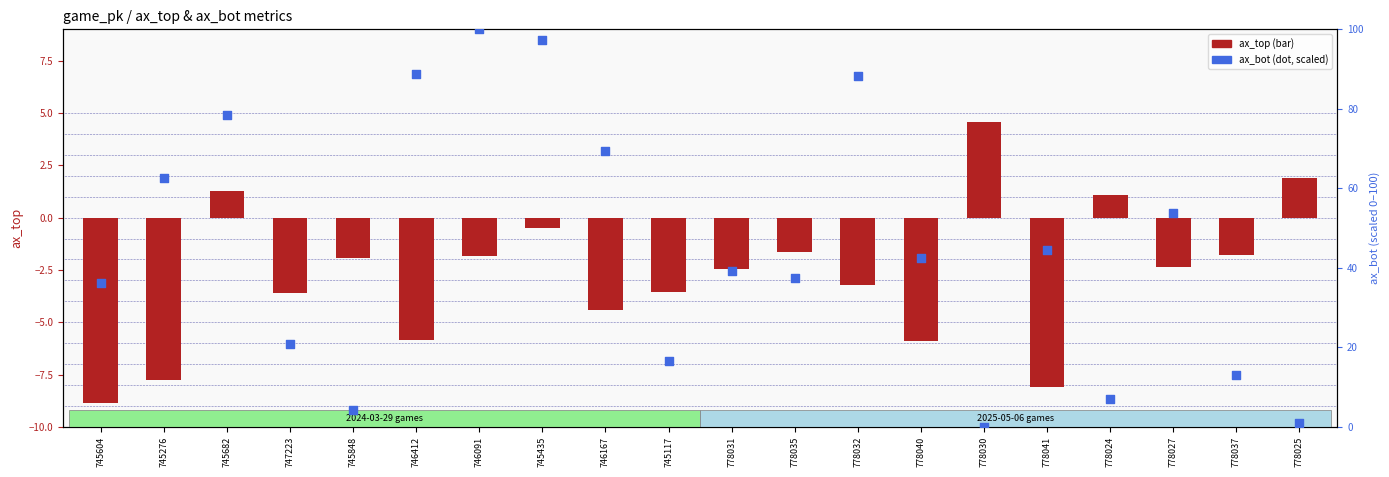

What is the total value across all series at 778041?

36.5